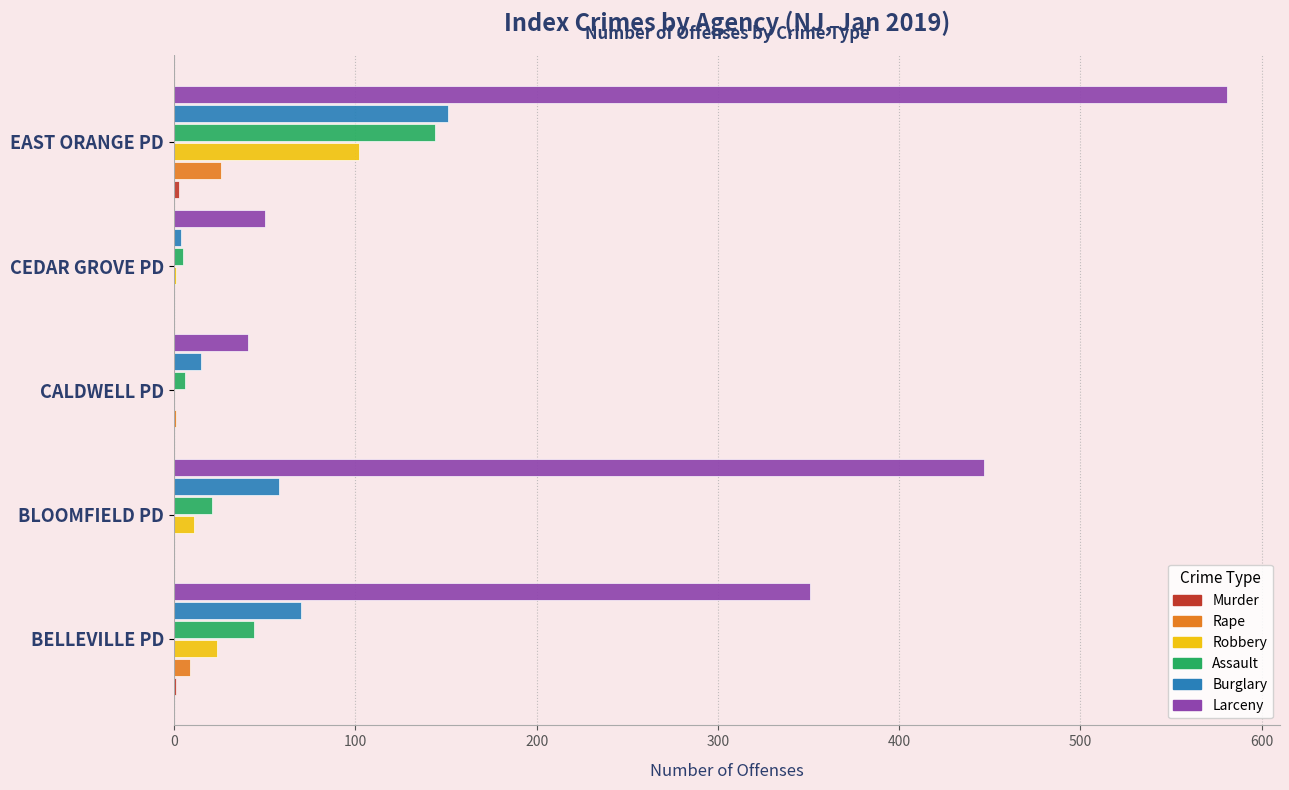

Is the value of Assault at BLOOMFIELD PD greater than the value of Larceny at BELLEVILLE PD?

No